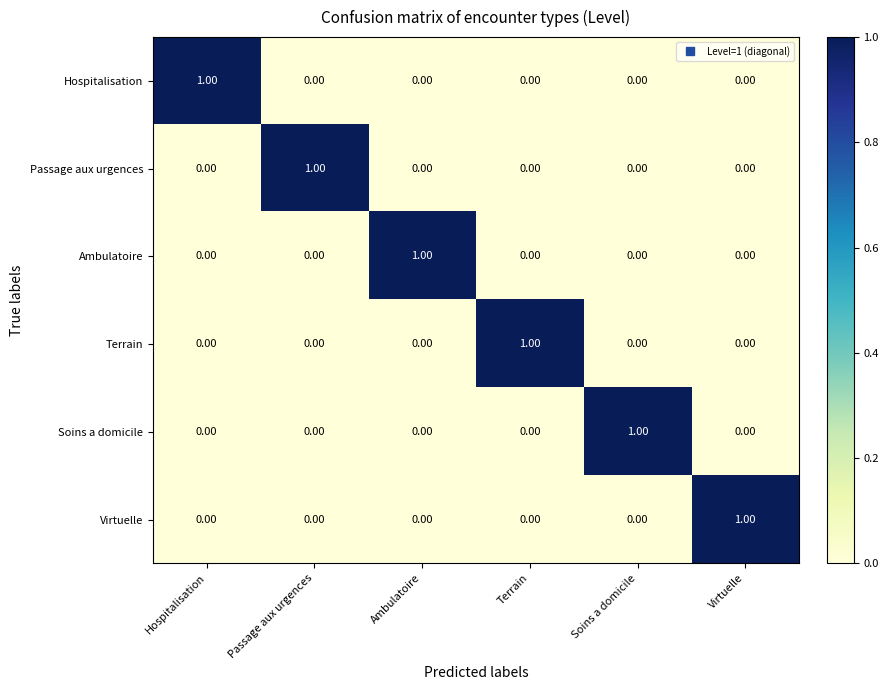

What is the total value across all series at Ambulatoire?

1